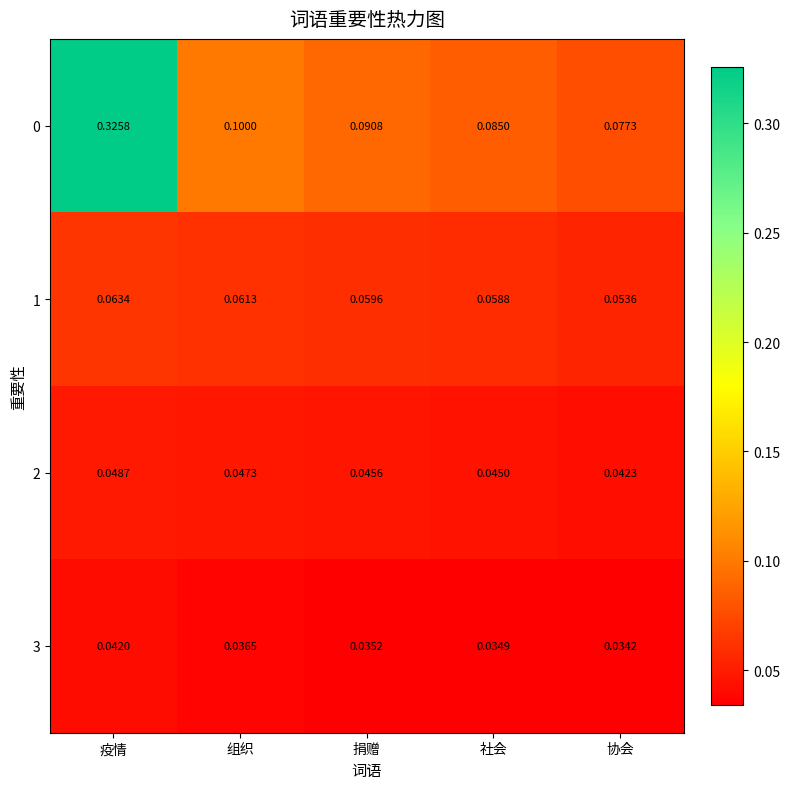

At which category does the chart reach its peak across all series?

疫情